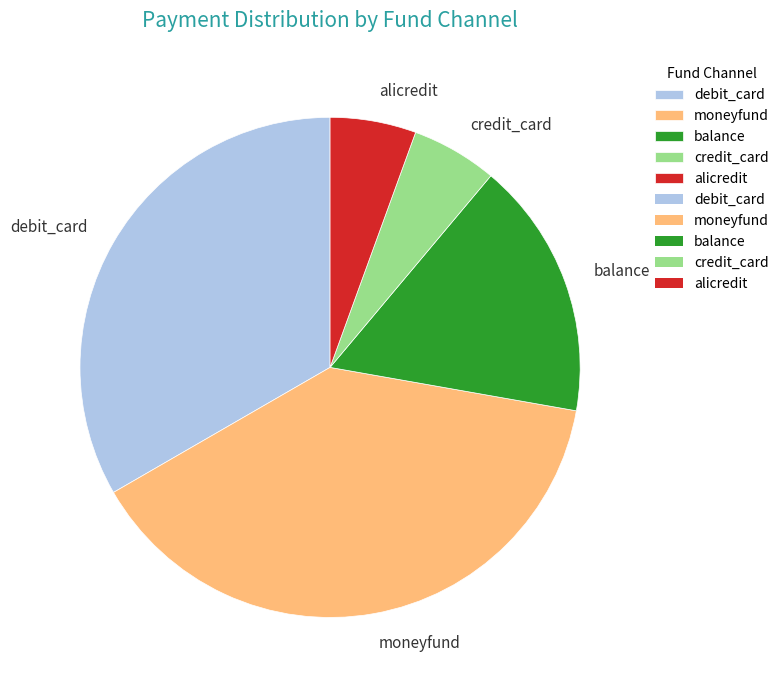

Count the number of slices in the pie.

5